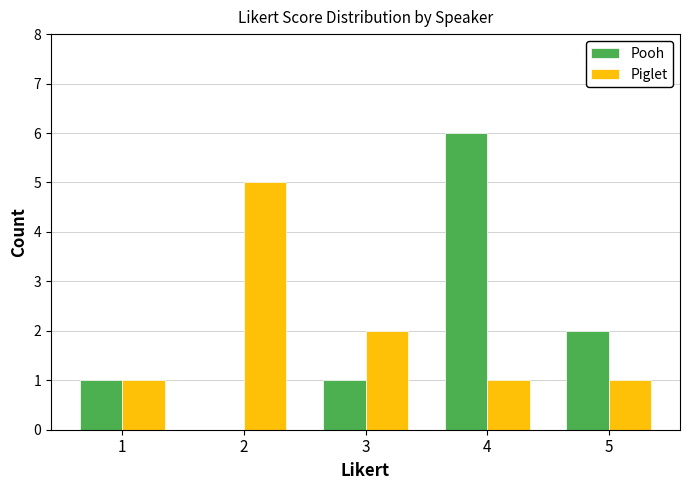

Count the Piglet values in the range 1 to 2.

4